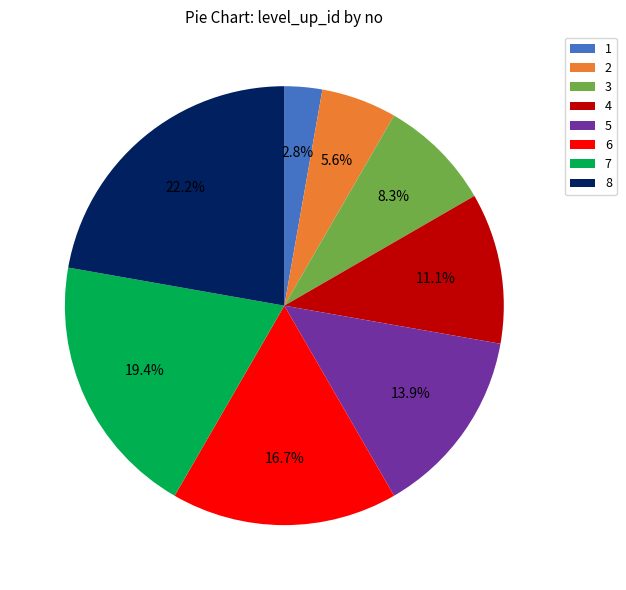

To the nearest percent, what percentage of the pie is 8?

22%